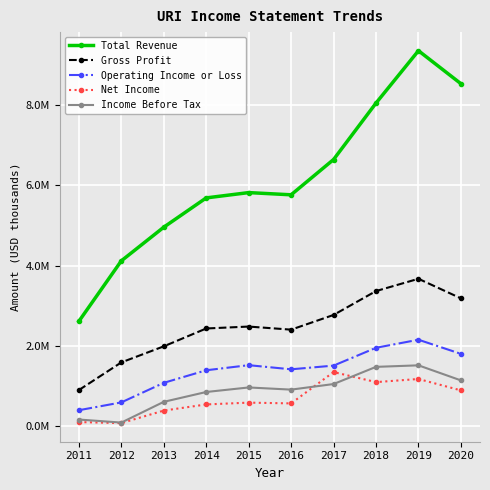

Does the chart have visible grid lines?

Yes